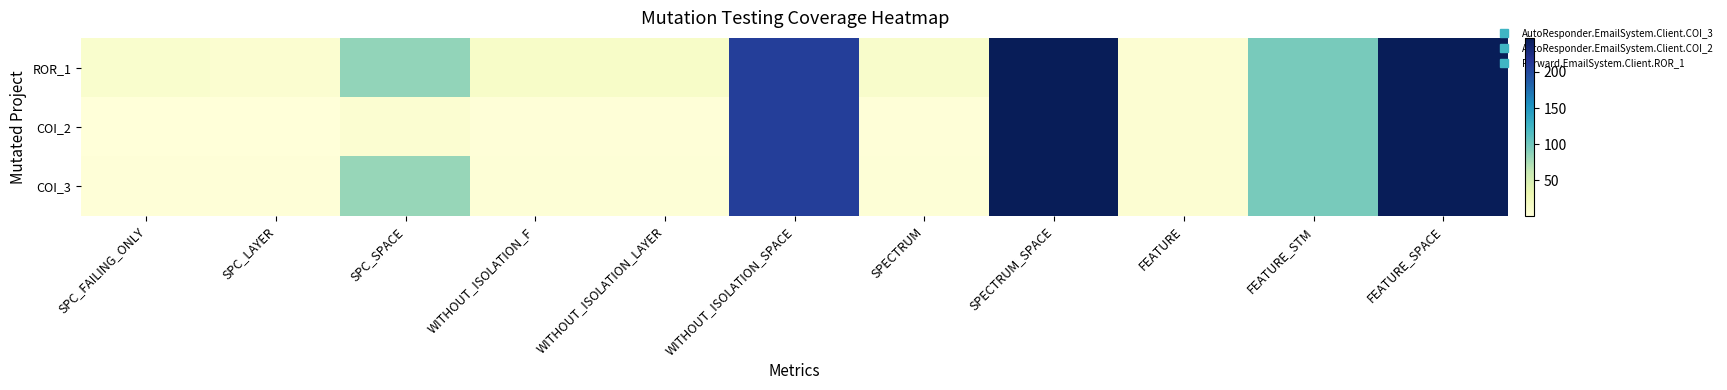

At how many categories does at least one series exceed 5?

11